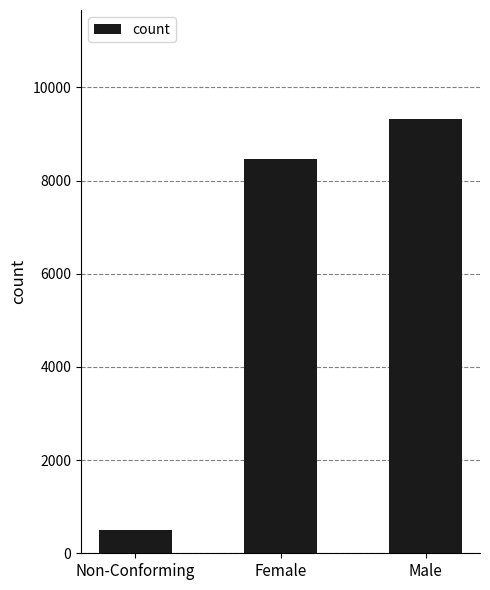

Reading left to right, list all the values displayed in this chart.

502	8455	9328